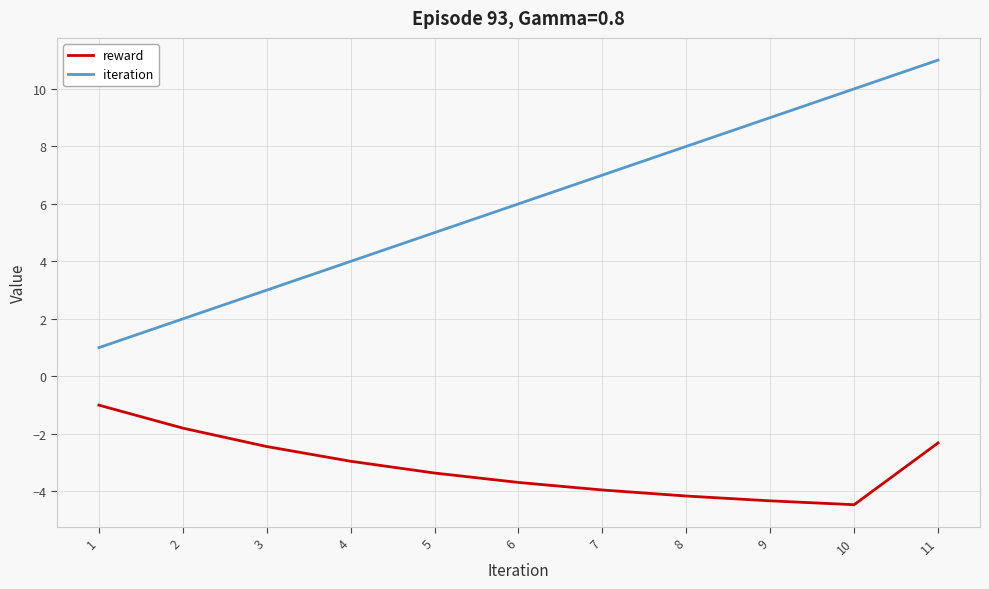

Which series has the widest spread of values?

iteration